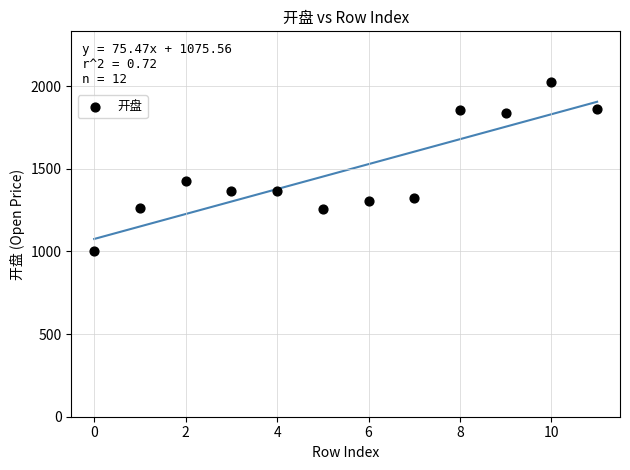

What Y value in the scatter plot is closest to 1514?

1427.8